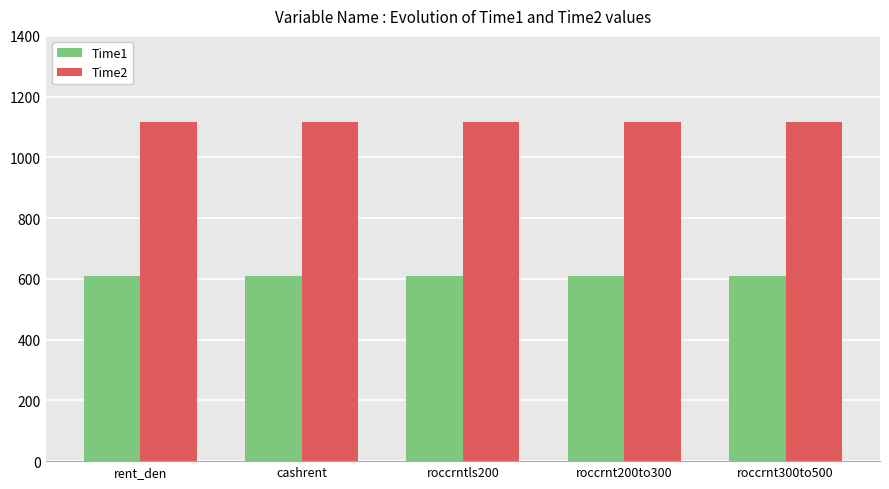

What is the spread (max minus min) of values at roccrnt300to500?

505